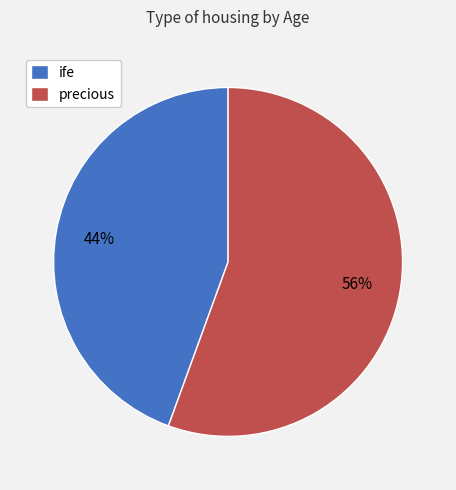

To the nearest percent, what is the combined percentage of ife and precious?

100%